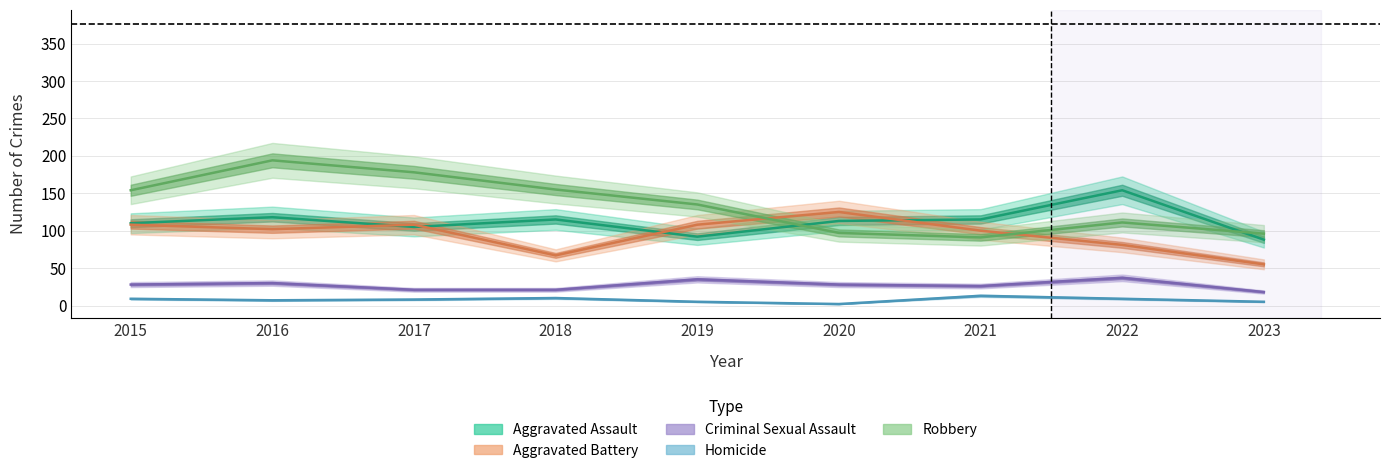

At which label does Criminal Sexual Assault reach its peak?

2022